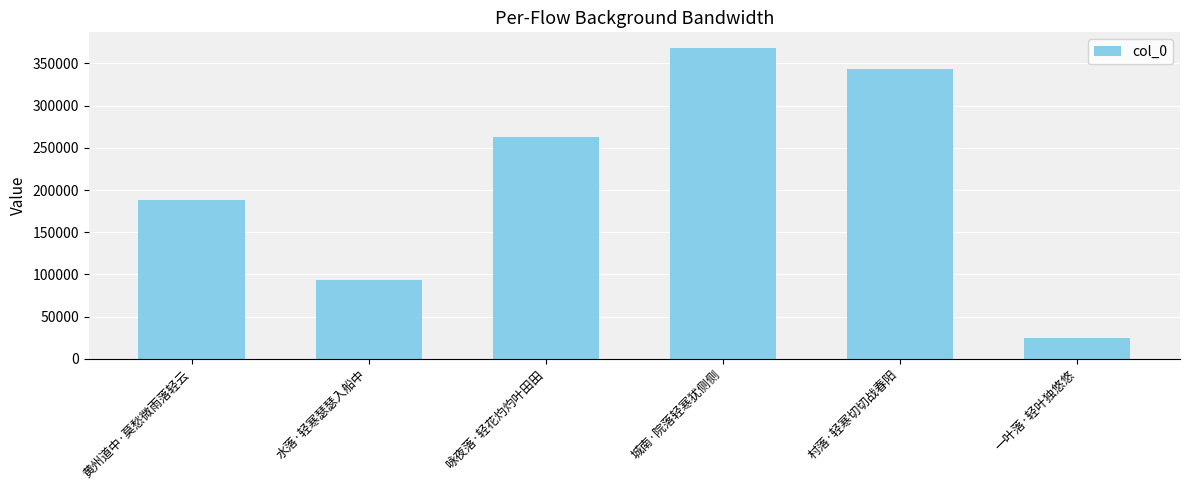

Rank the categories by value from highest to lowest.

城南·院落轻寒犹侧侧, 村落·轻寒切切战春阳, 咏夜落·轻花灼灼叶田田, 黄州道中·莫愁微雨落轻云, 水落·轻寒瑟瑟入船中, 一叶落·轻叶独悠悠